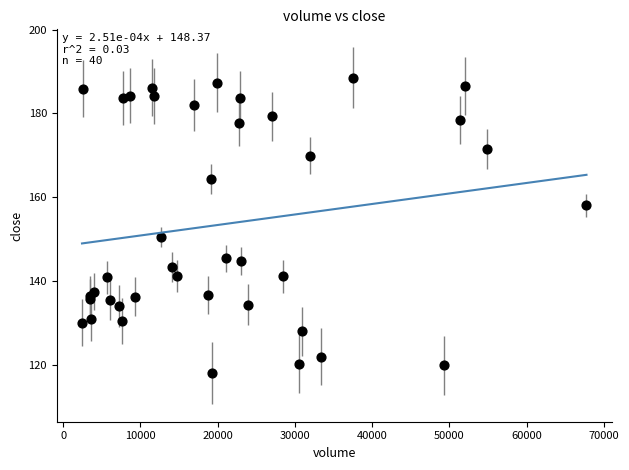

What Y value in the scatter plot is closest to 153?

150.6